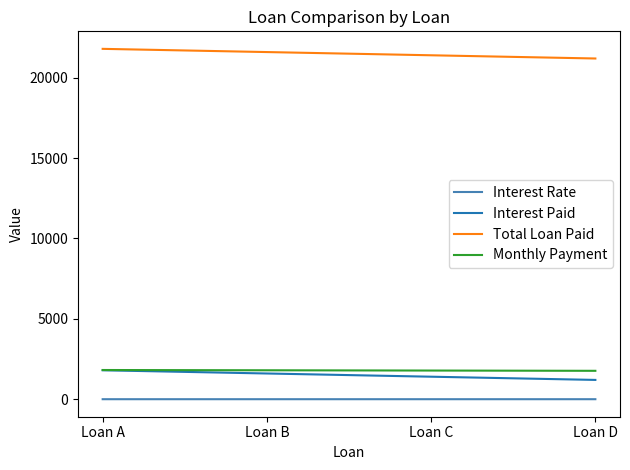

Which series has the largest total across all categories?

Total Loan Paid